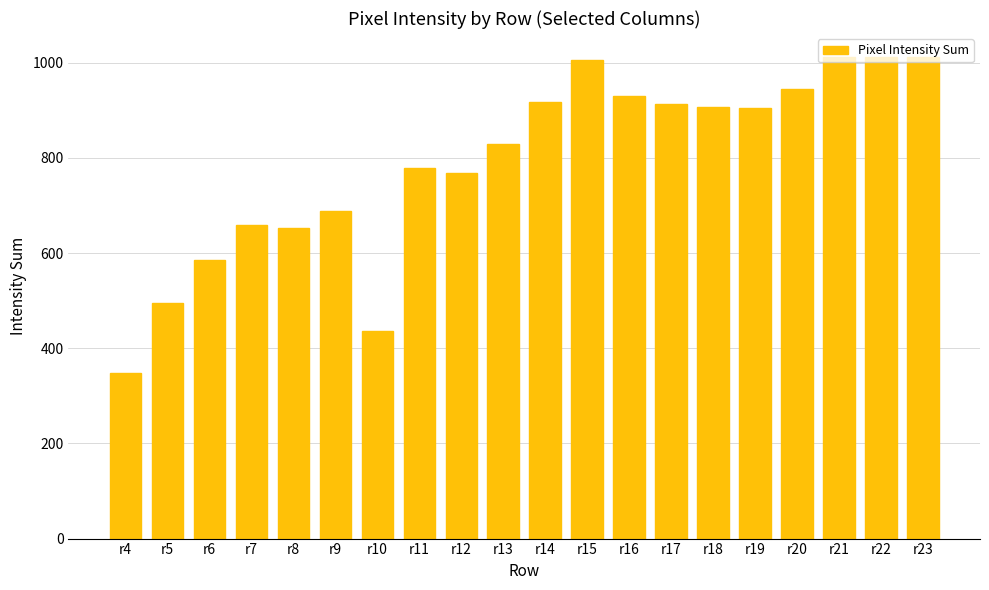

What is the average value?

790